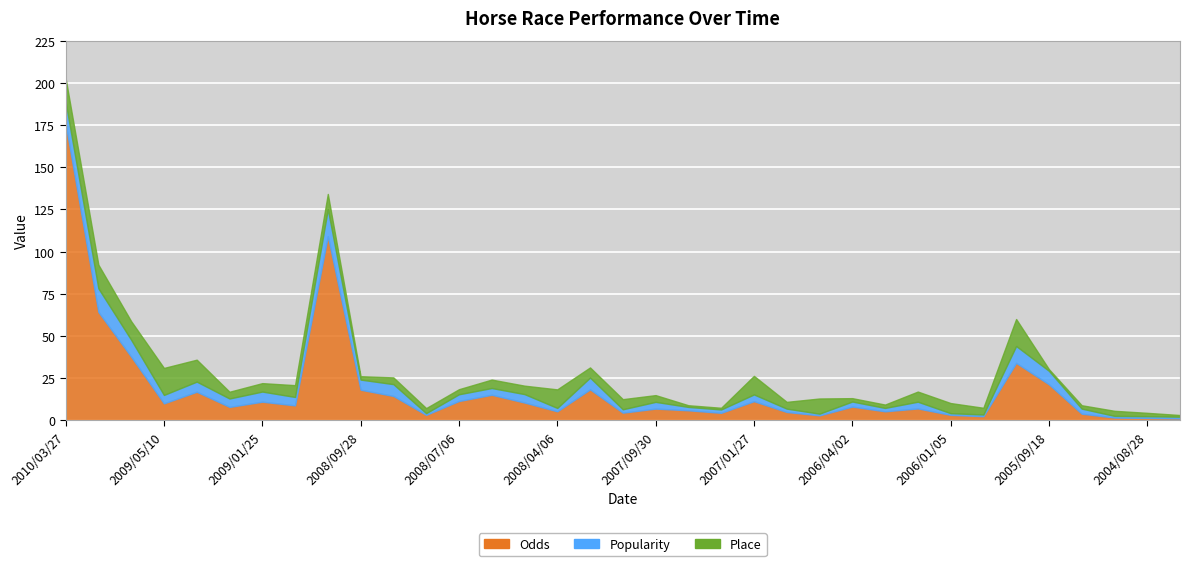

Does the chart display data point markers on the line(s)?

No